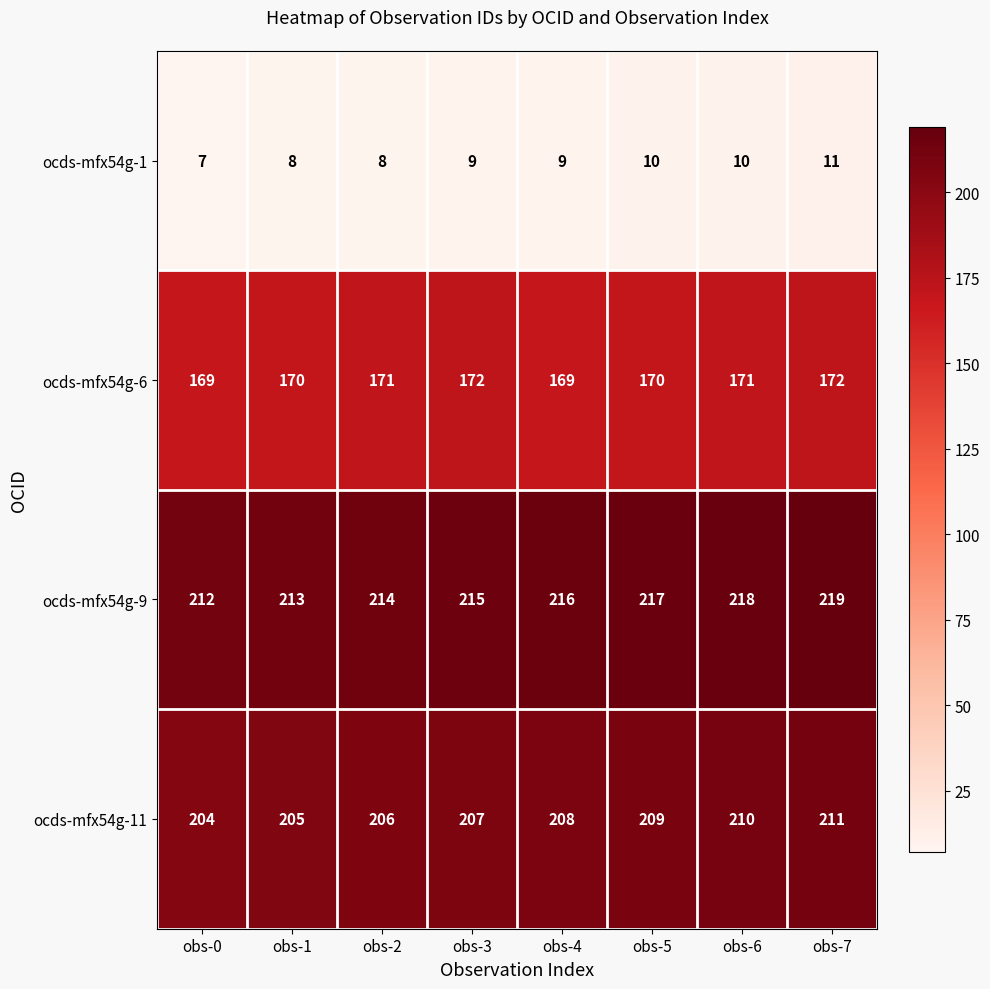

What is the difference between the highest and lowest values at obs-5?

207